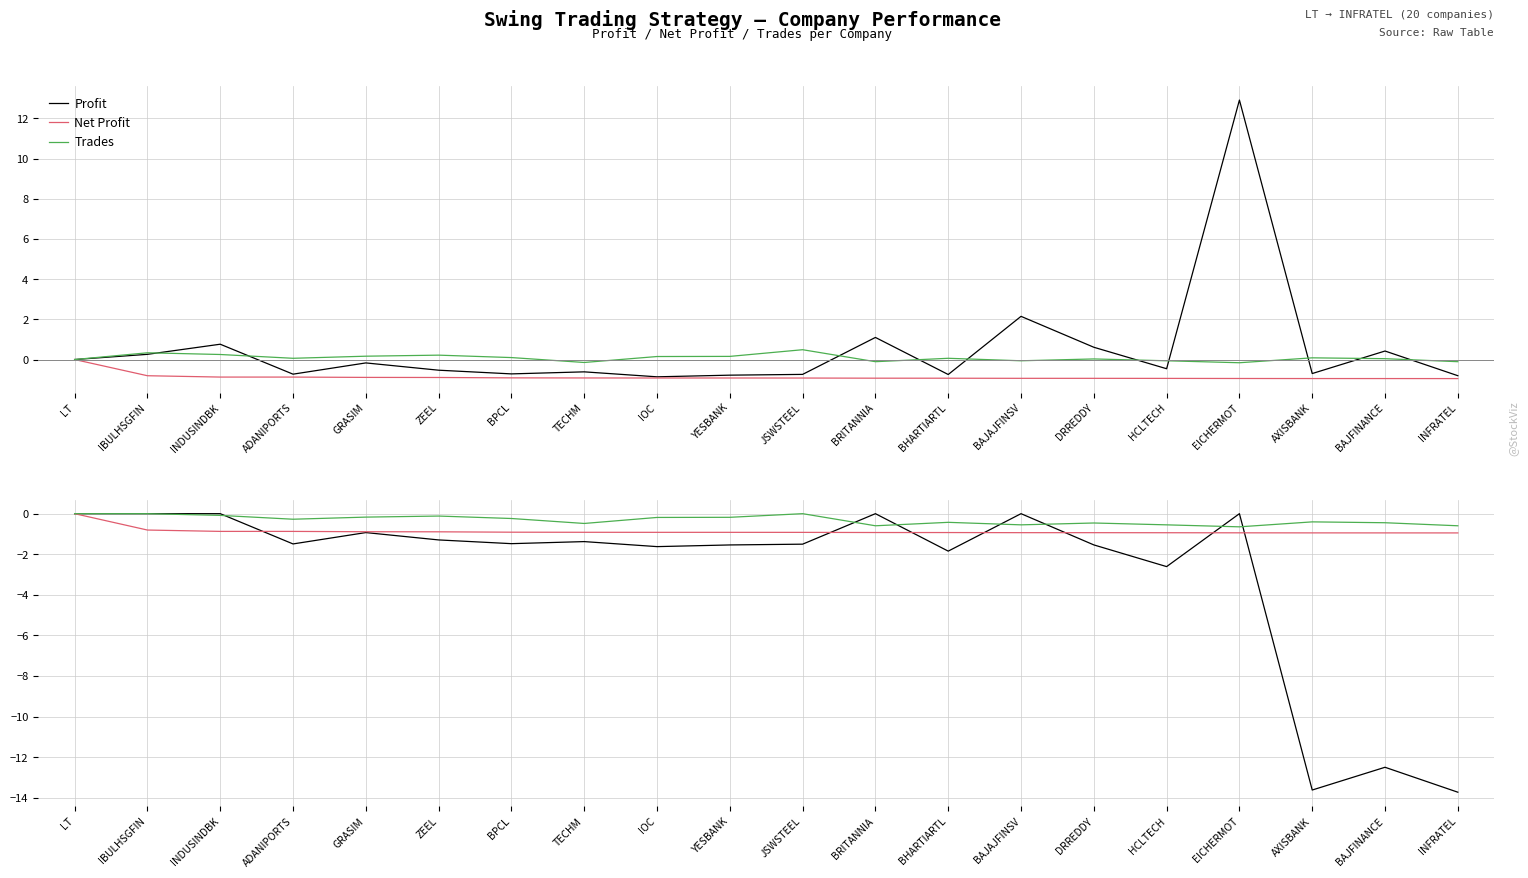

What is the label of the 9th point from the right?

BRITANNIA